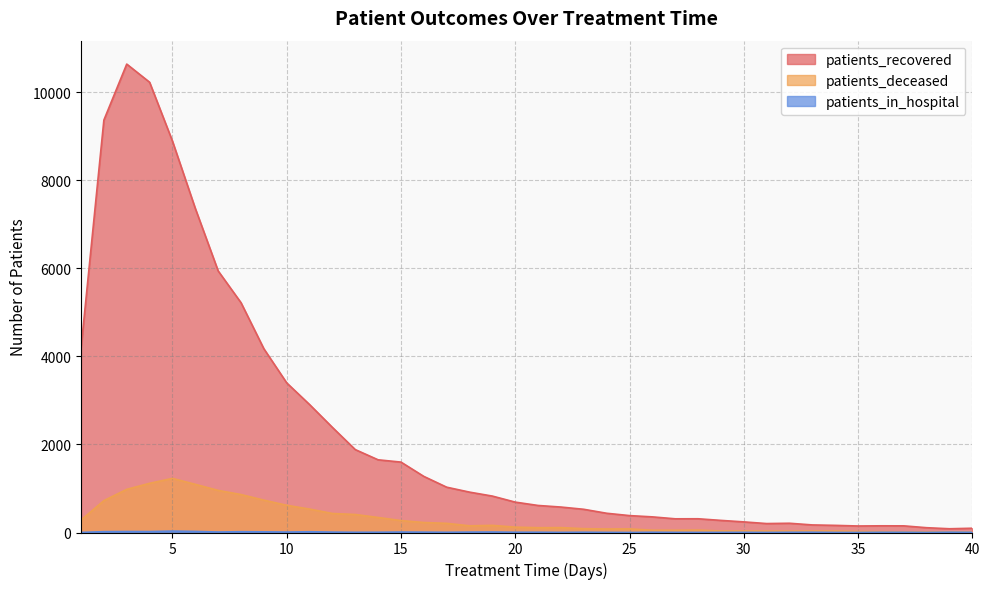

Count the number of categories in the chart.

40